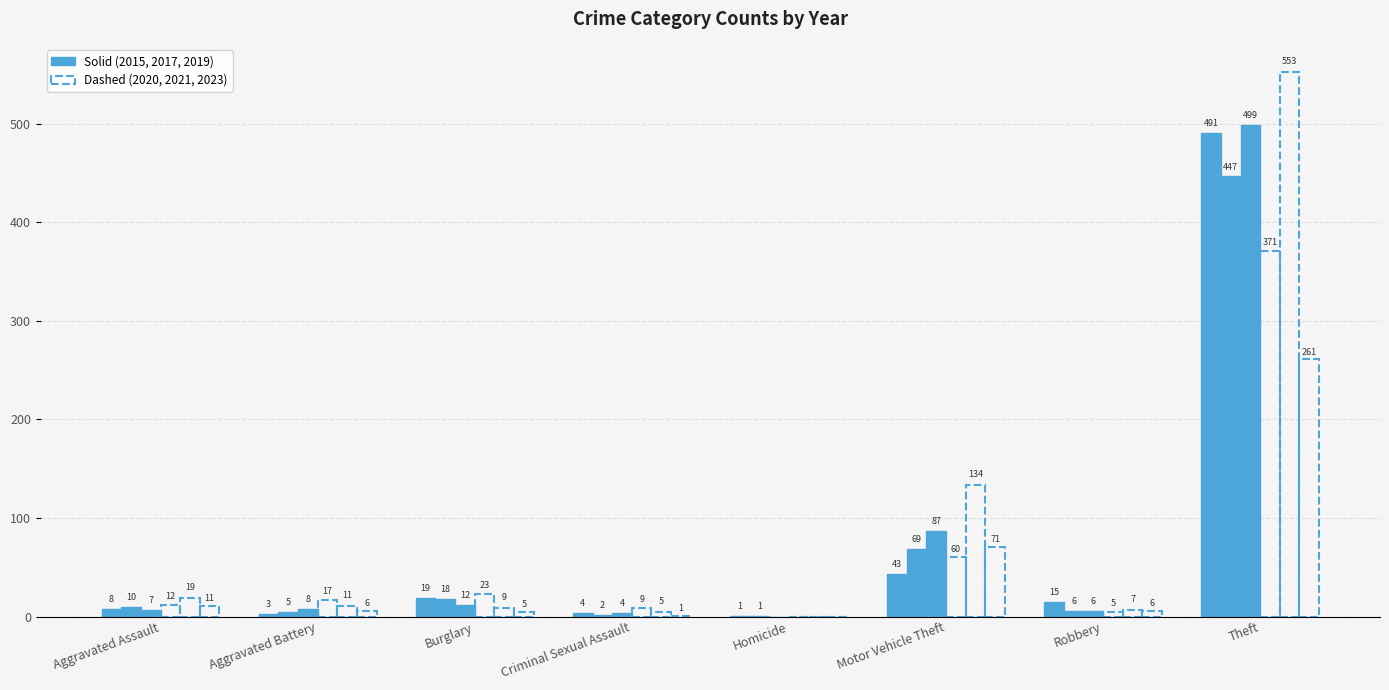

How many data points does each series have?

8